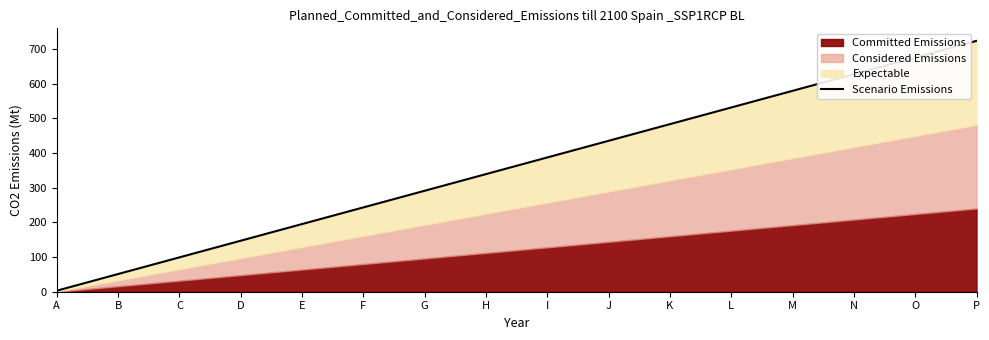

What is the ratio of the value at P to the value at J?

1.7